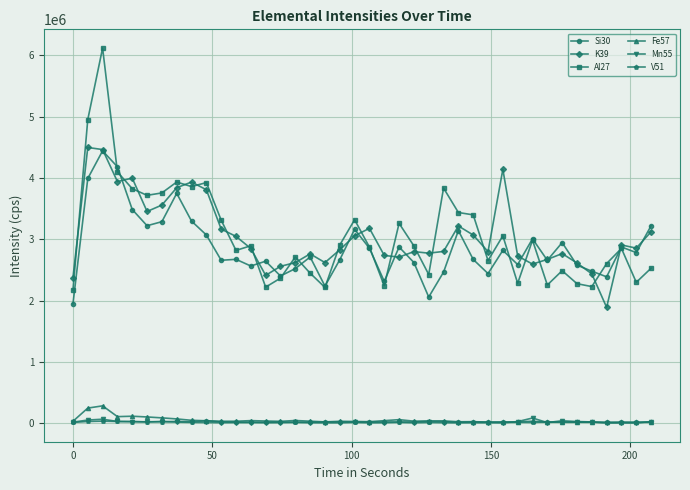

What is the value of the V51 point at the 27th from the left?

15329.9